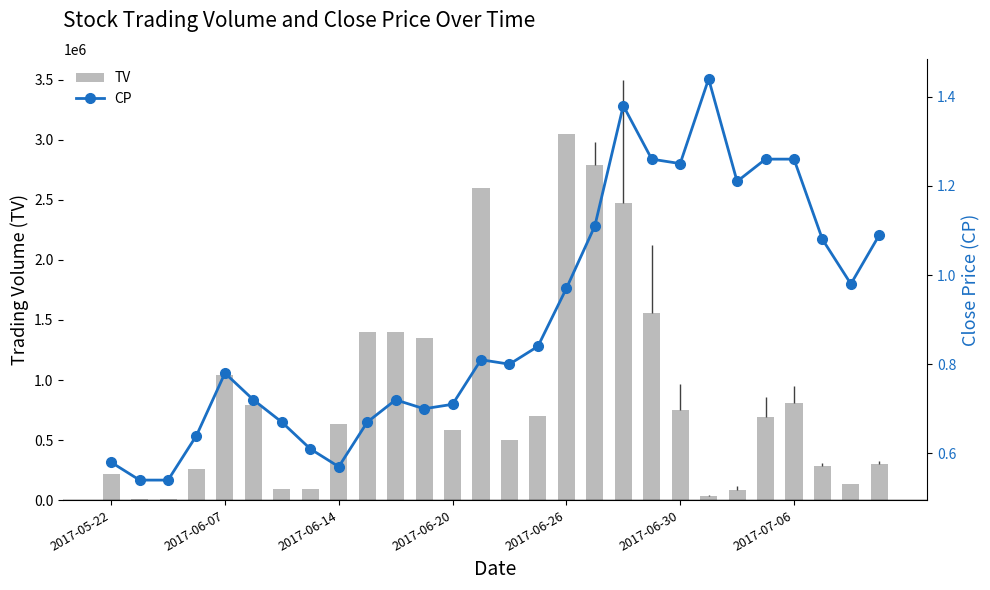

What is the sum of all TV values?

24632000